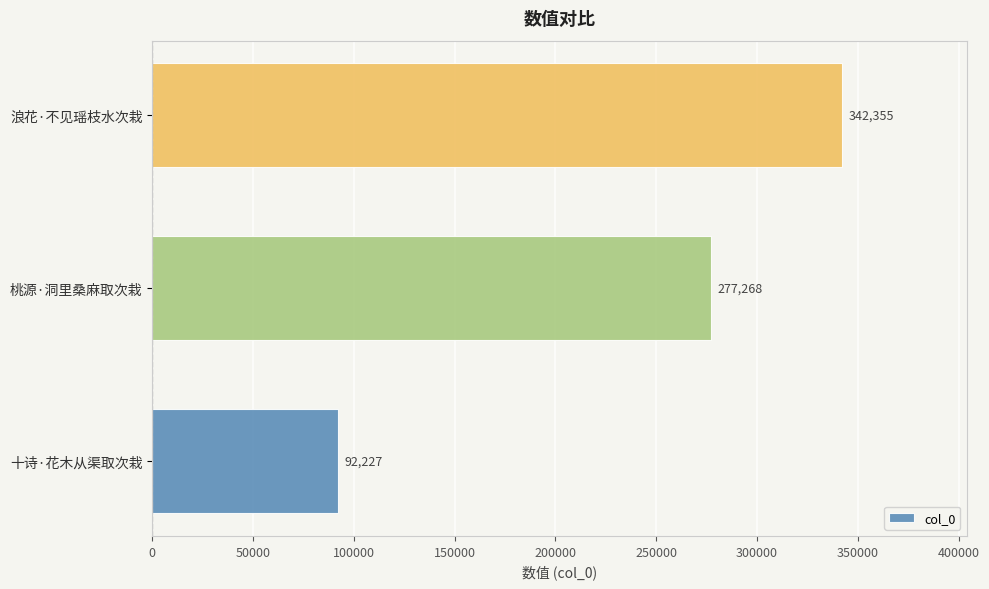

Where is the data nearest to the value 217291?

桃源·洞里桑麻取次栽